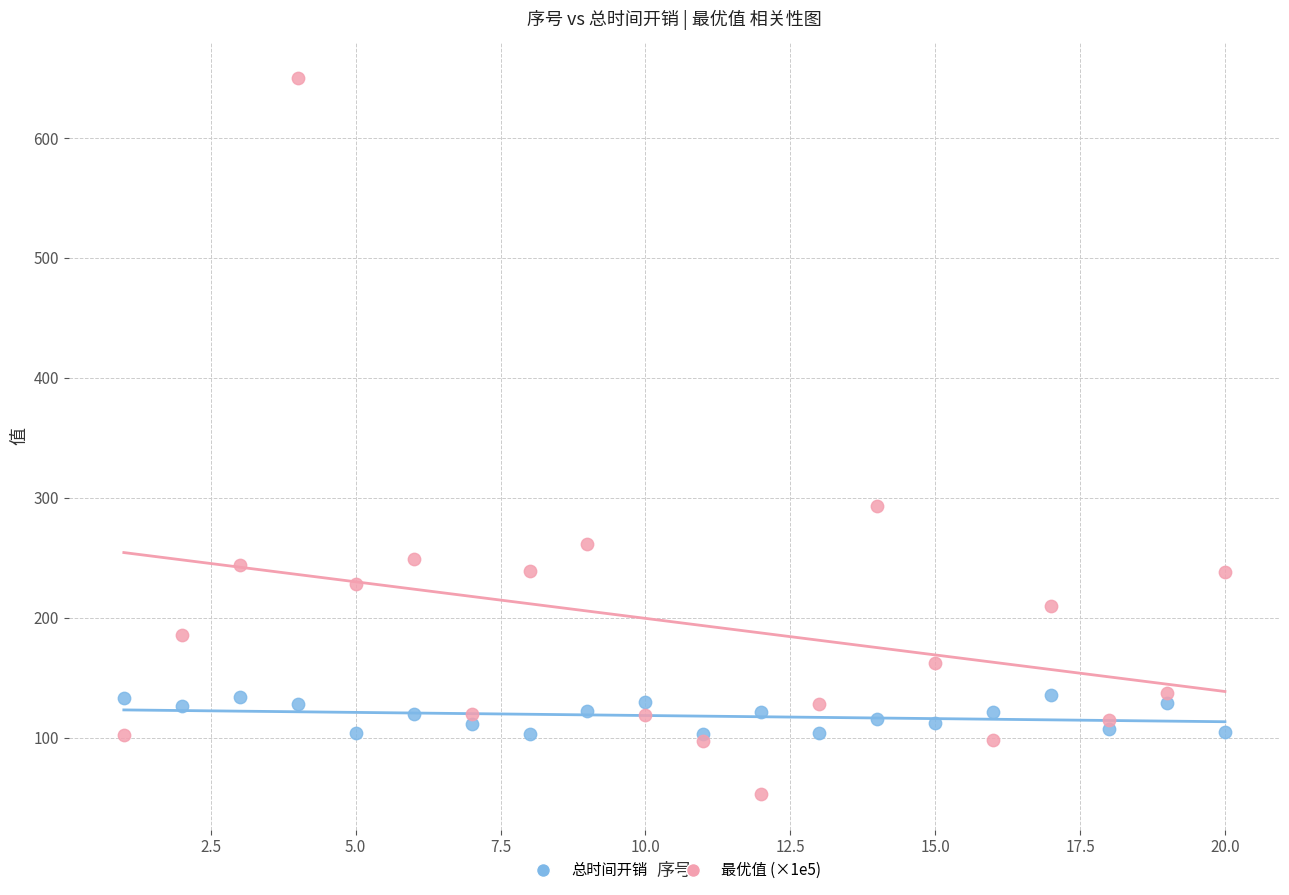

In the 最优值 (×1e5) series, what Y value is closest to 351?

292.7